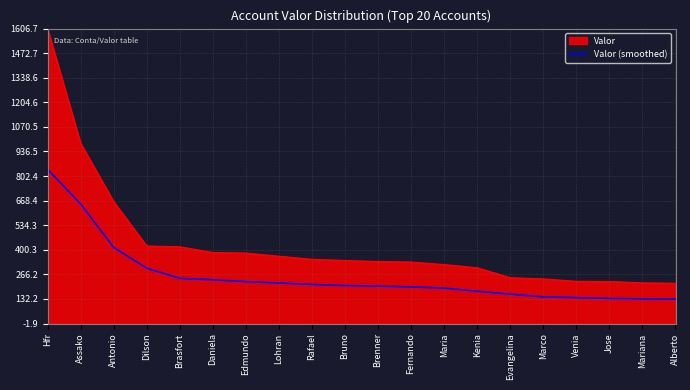

Rank the series at Lohran from lowest to highest value.

Valor (smoothed), Valor